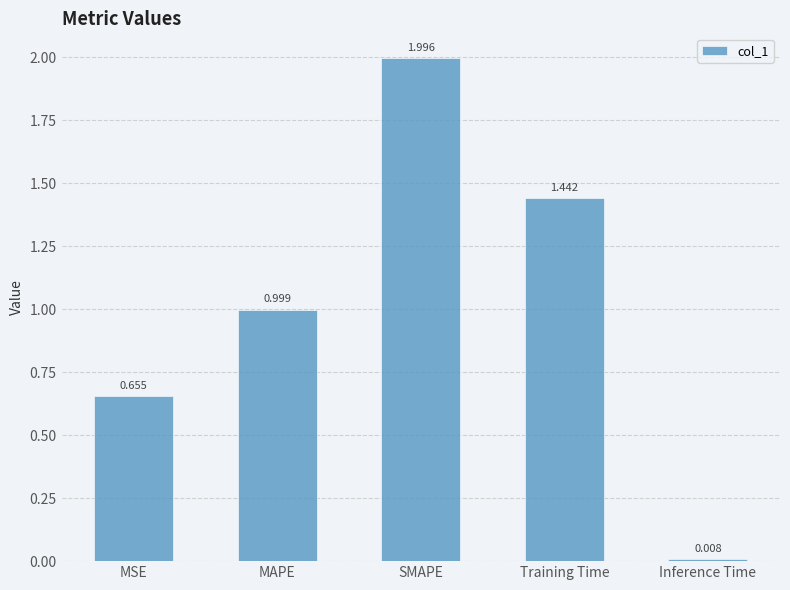

What is the label of the 1st bar from the left?

MSE